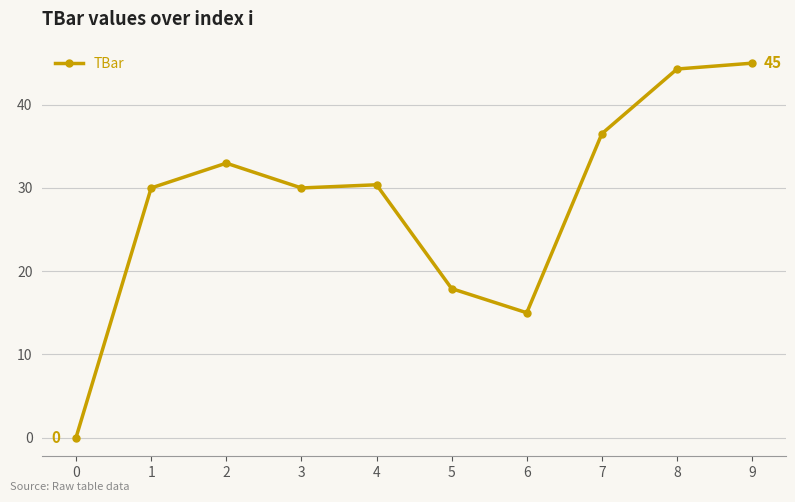

Reading left to right, transcribe all the data shown in this chart.

0.0	30.0	33.0	30.0	30.4	17.9	15.0	36.5	44.3	45.0